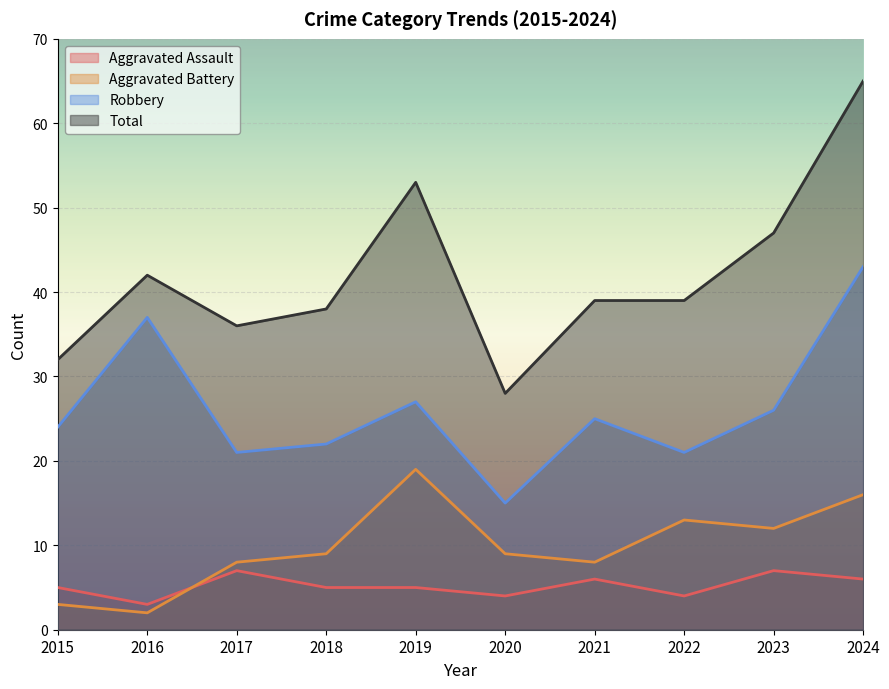

How many lines are shown in the chart?

4